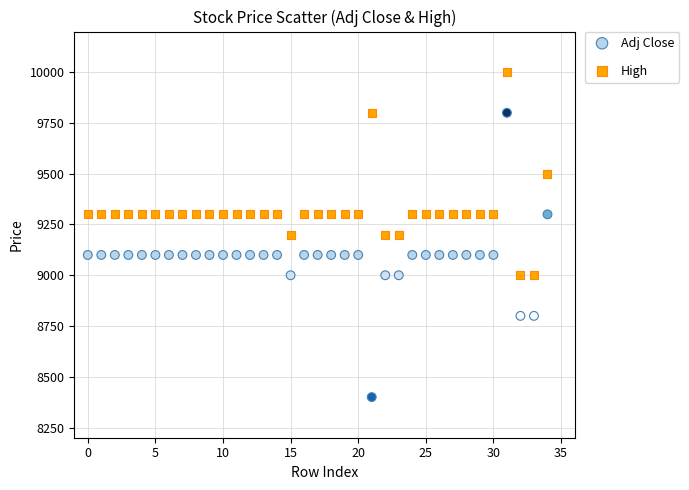

Across all data points, what is the range of Y values (max minus min)?

1600